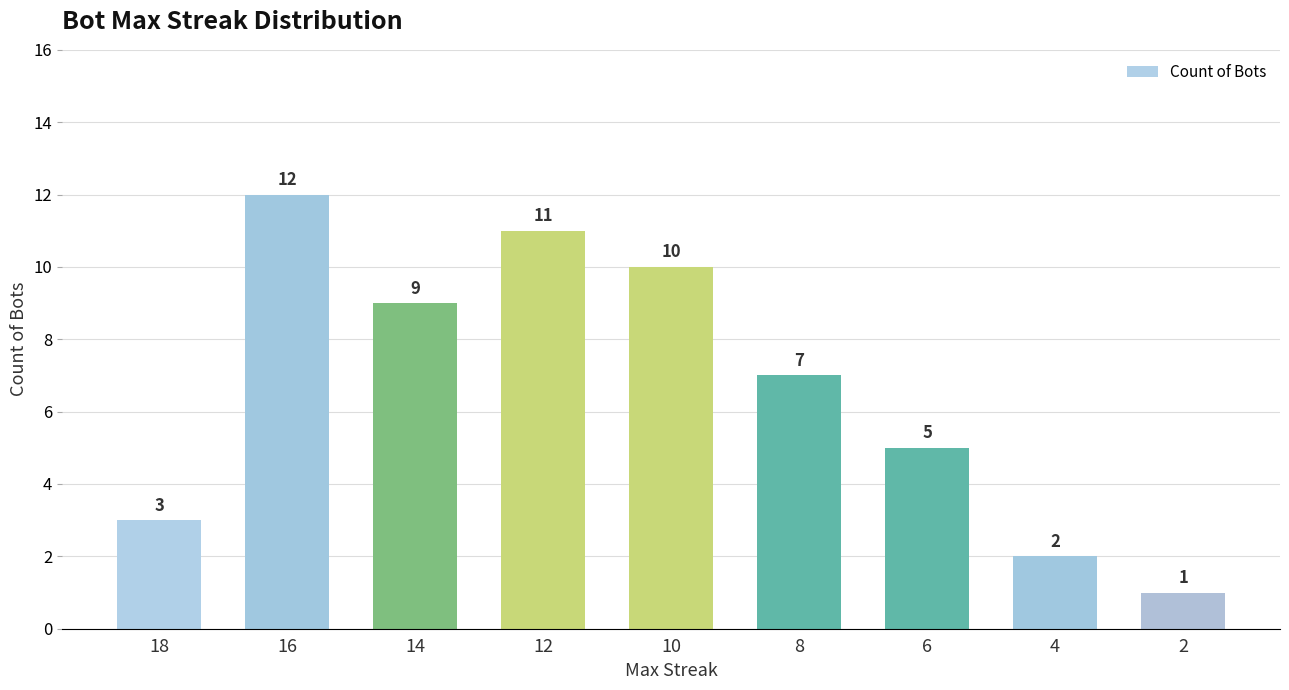

What value does the data have at 12, to the nearest 5?

10